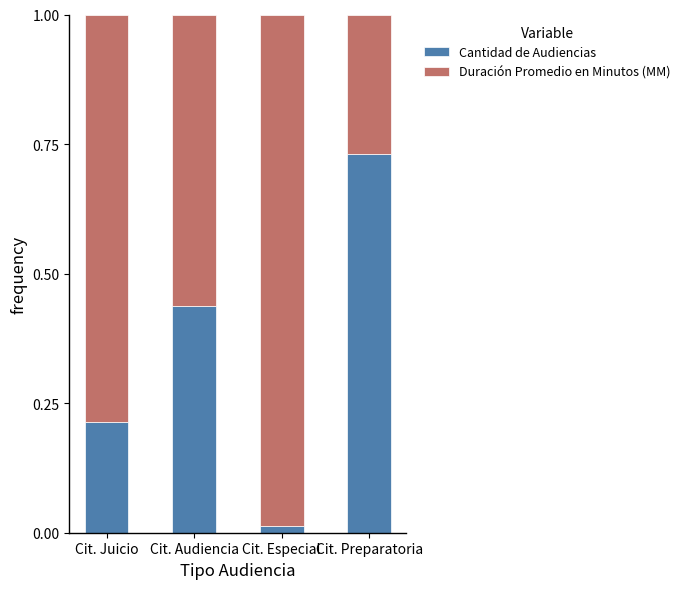

What are all the series names shown in the legend?

Cantidad de Audiencias, Duración Promedio en Minutos (MM)